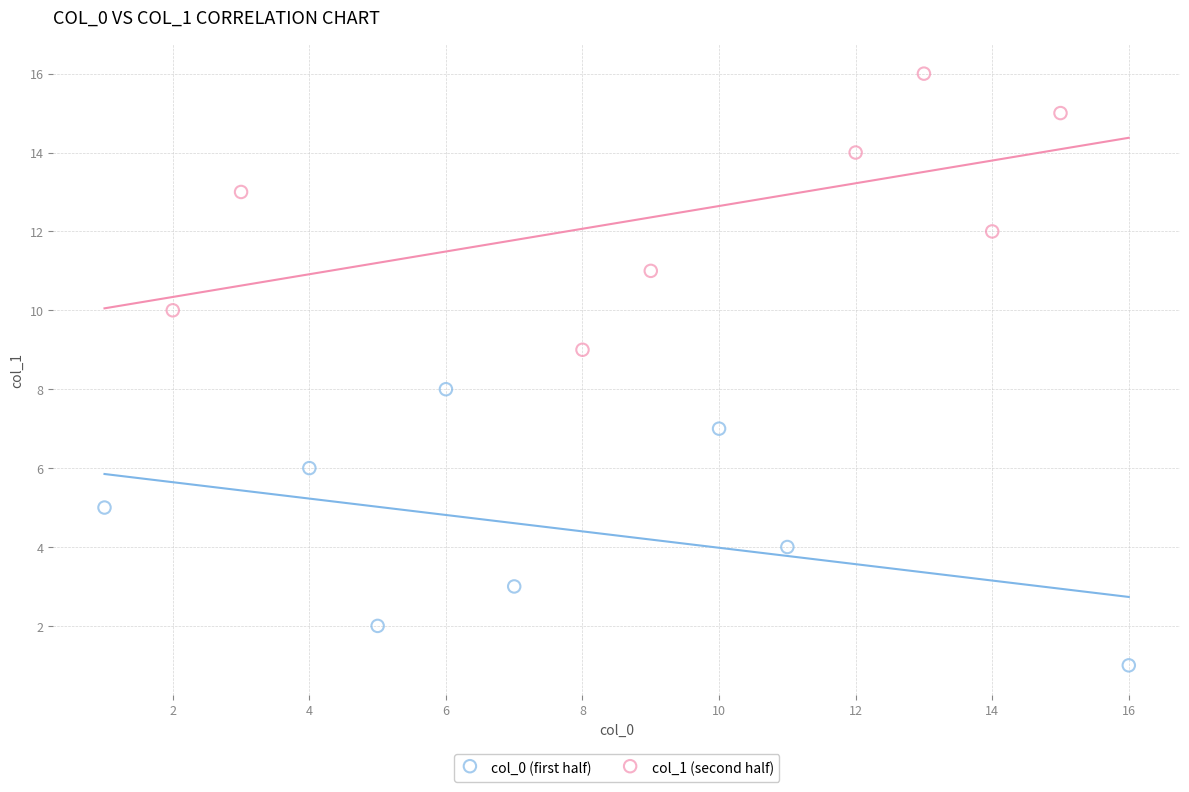

Which series contains the lowest Y value?

col_0 (first half)